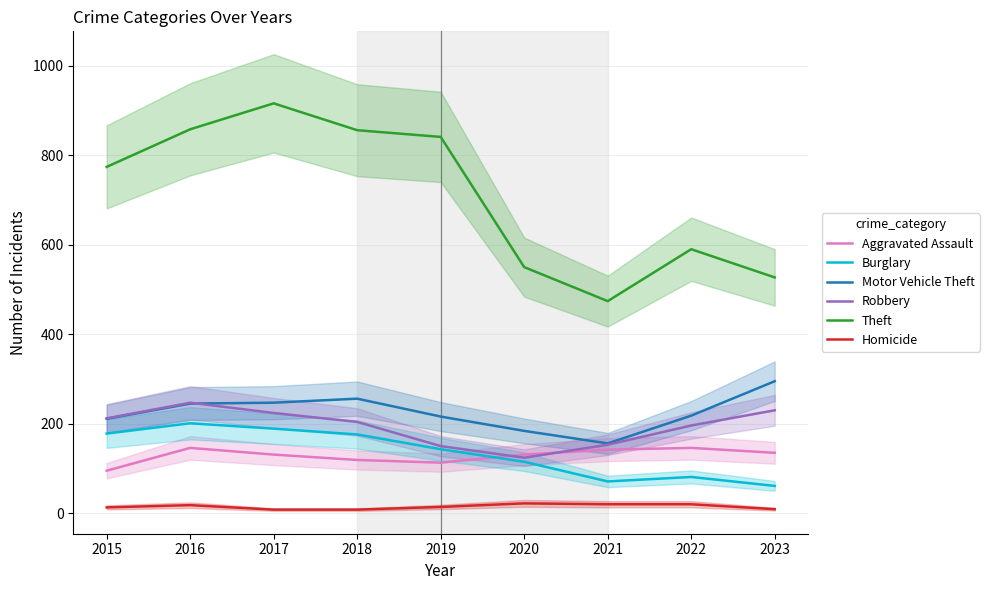

Reading left to right, transcribe all the data shown in this chart.

Aggravated Assault: 95	146	131	119	113	131	142	146	135
Burglary: 178	201	189	176	143	115	71	81	61
Motor Vehicle Theft: 211	245	247	256	216	184	156	218	295
Robbery: 212	247	224	204	150	124	153	196	230
Theft: 774	858	916	856	841	550	474	590	527
Homicide: 13	18	8	8	14	22	20	20	9